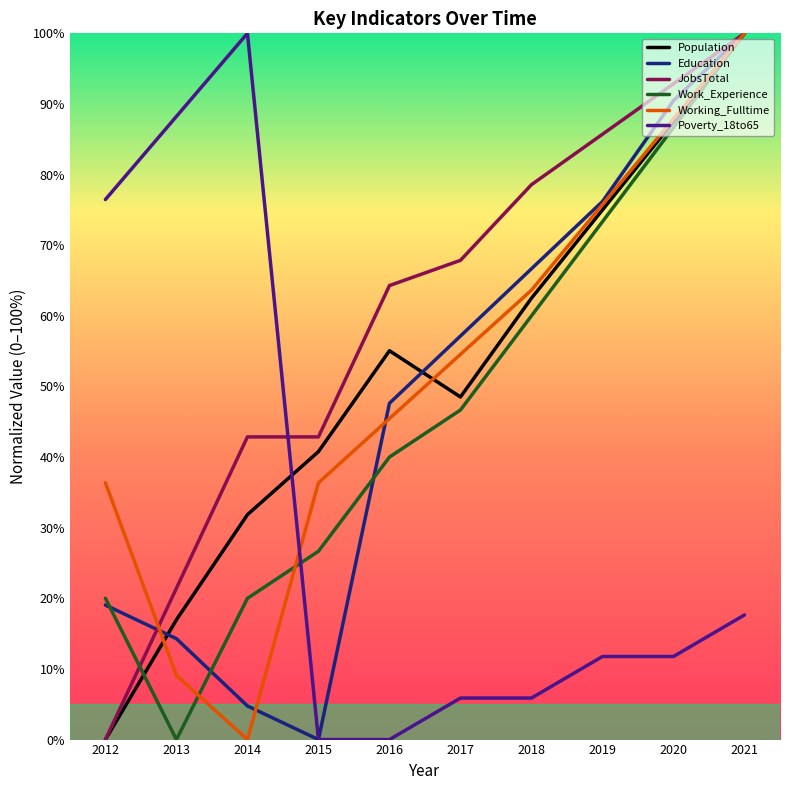

True or false: Working_Fulltime has more than 2 points higher than both neighbors.

False